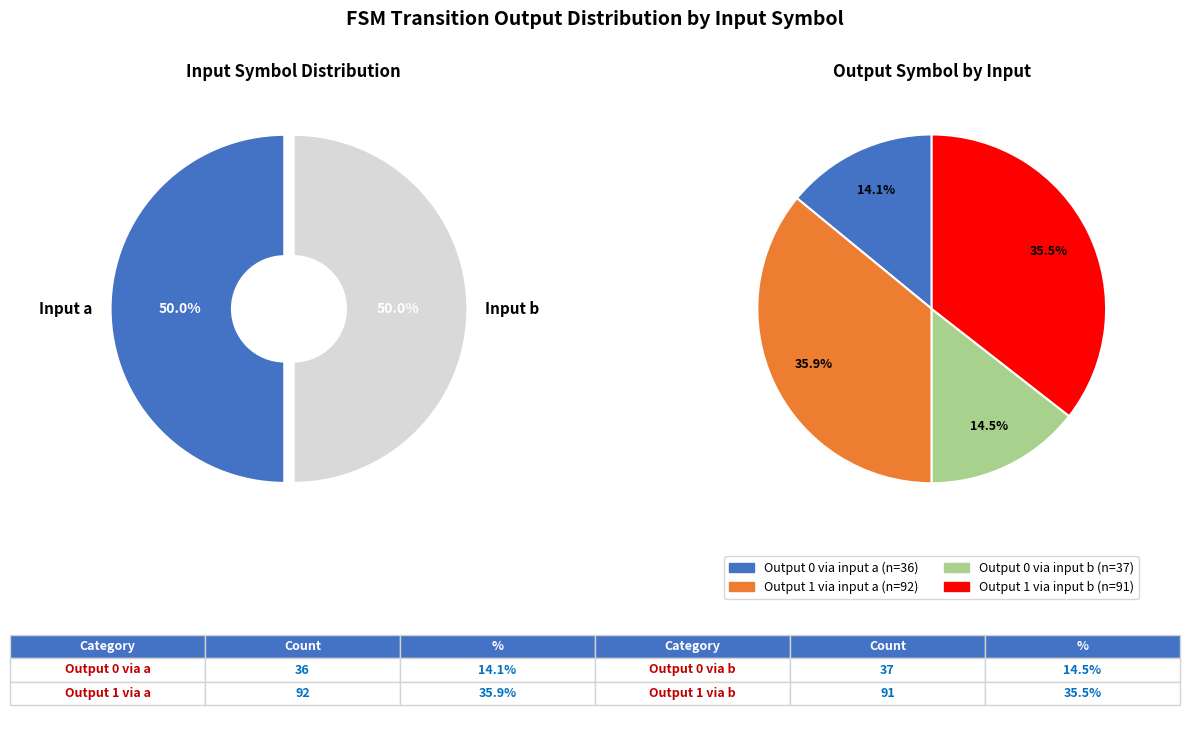

Which slice is the smallest?

a